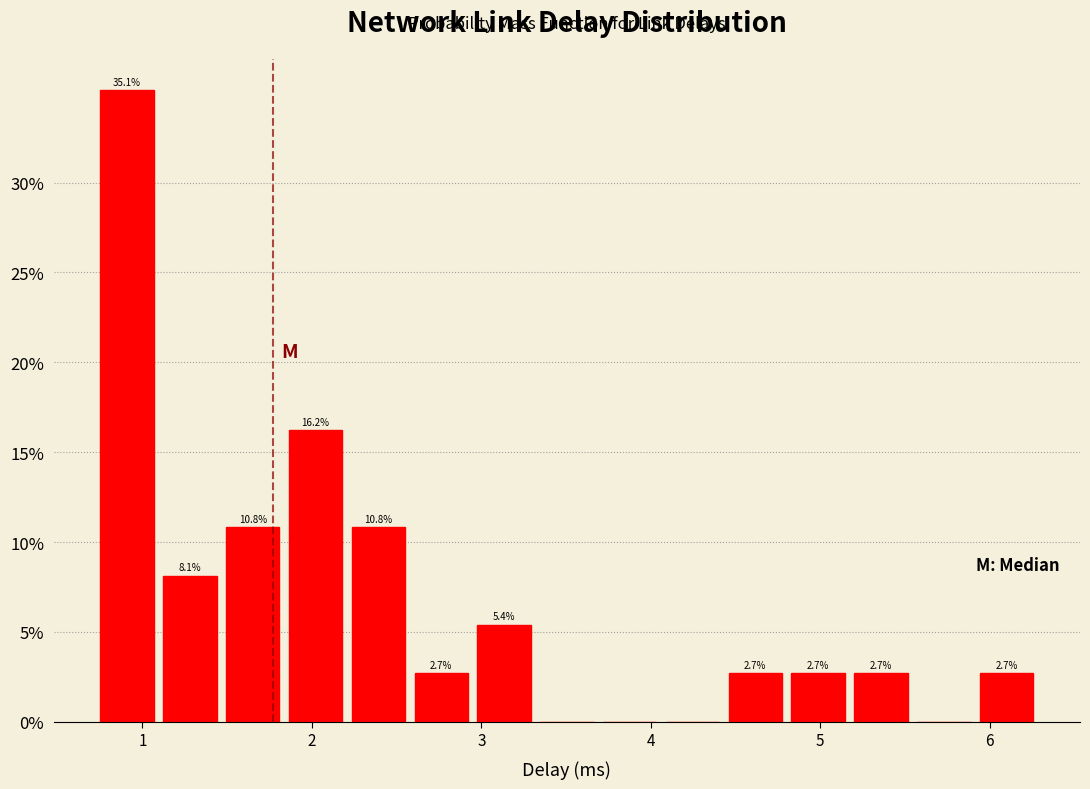

Read against the x-axis, roughly where is the centre of the tallest bar?

0.9